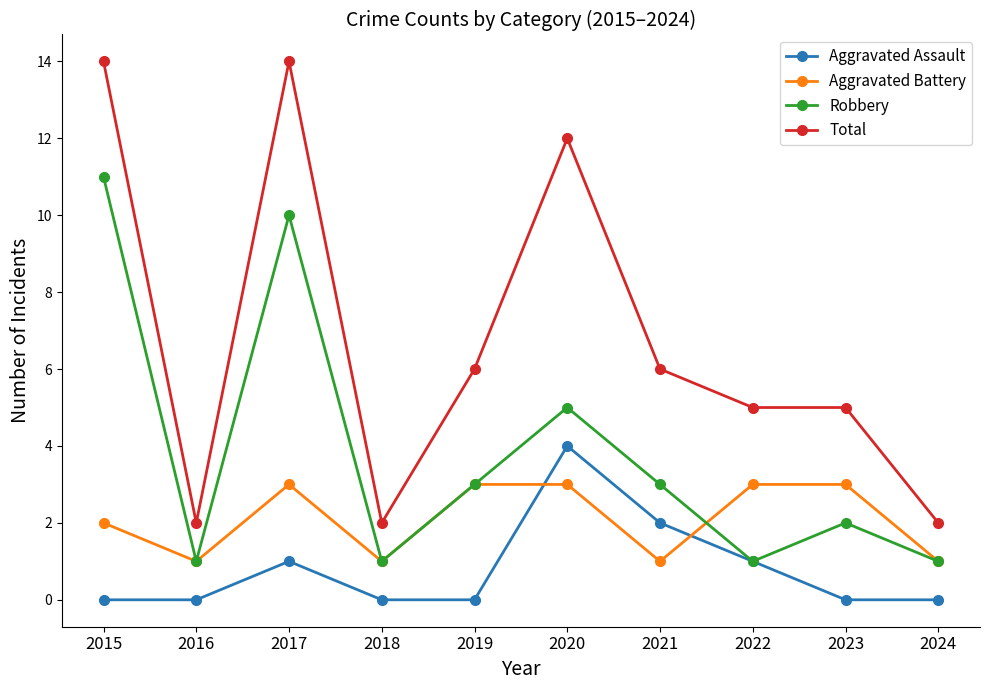

Between 2019 and 2024, which series saw the biggest shift?

Total